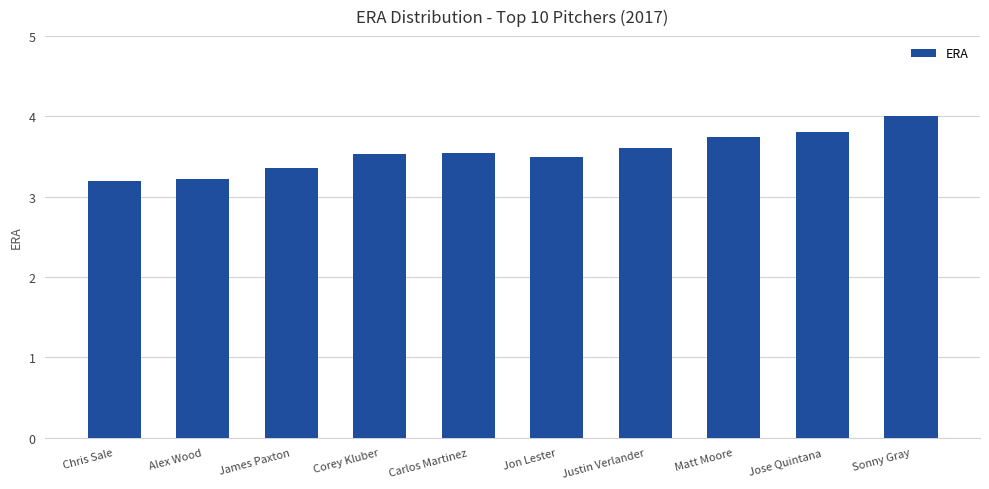

What is the sum of all values?

35.5